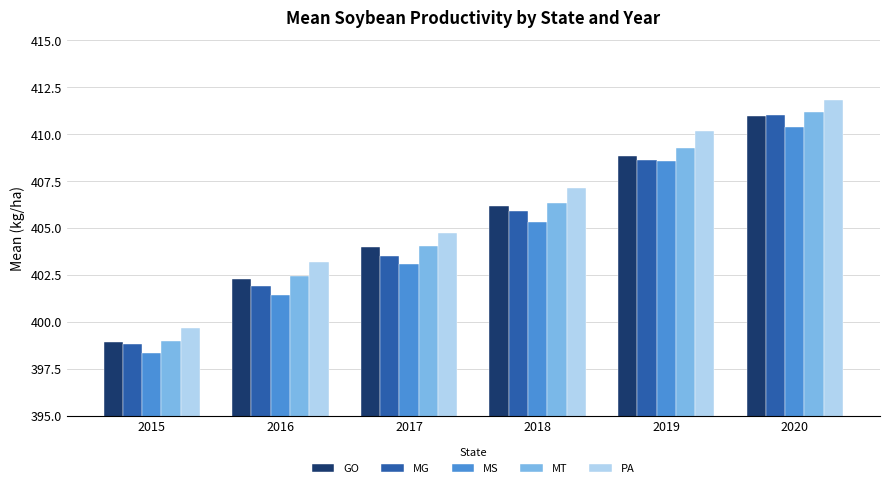

Which series changed the most between 2016 and 2018?

MG